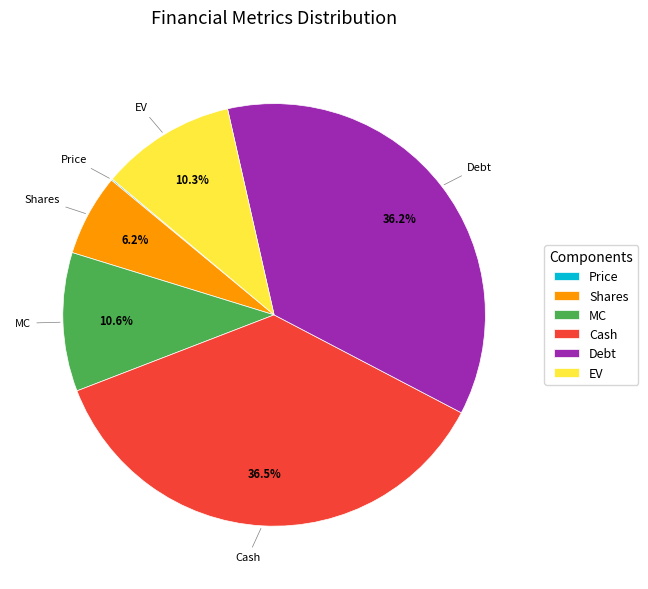

What is the ratio of the value at Cash to the value at MC?

3.4